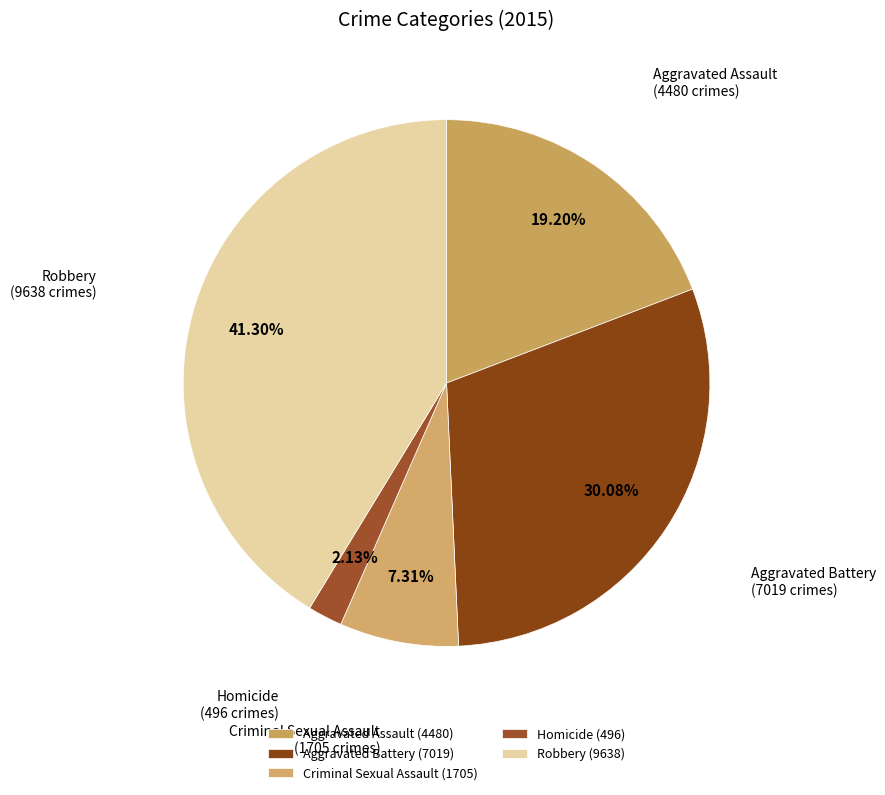

Is it true that Aggravated Assault is 12% of the pie?

False